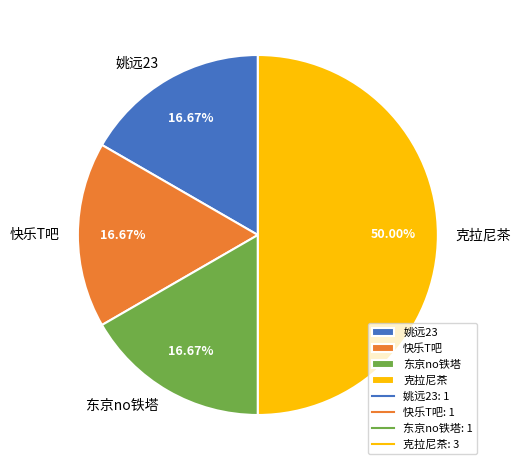

Which slice is the largest?

克拉尼茶